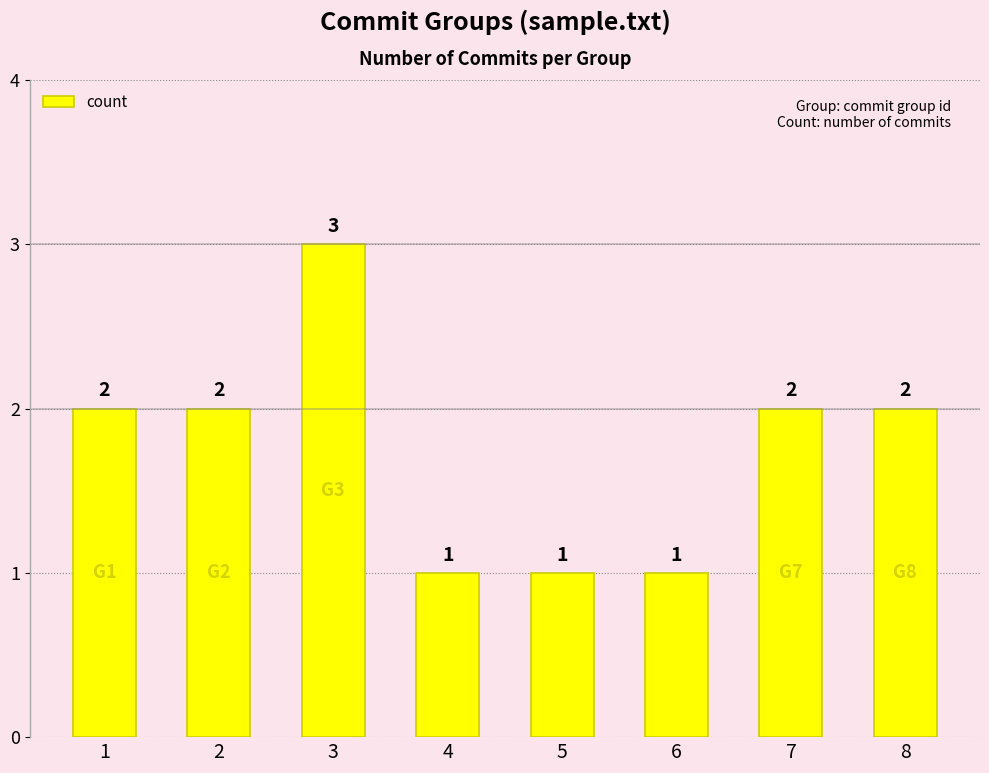

Which category has the highest value across all series?

3